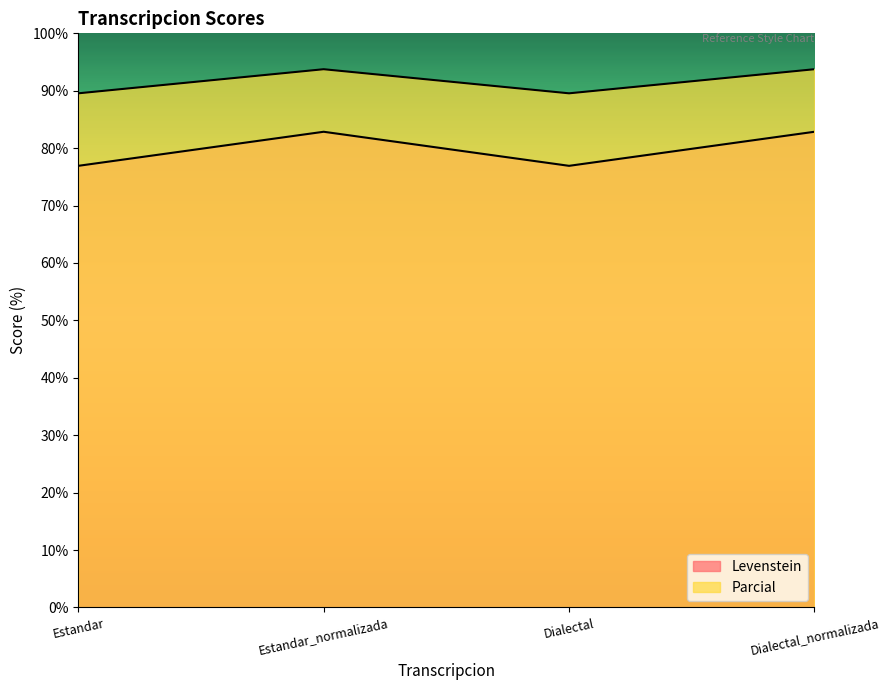

What are all the series names shown in the legend?

Levenstein, Parcial